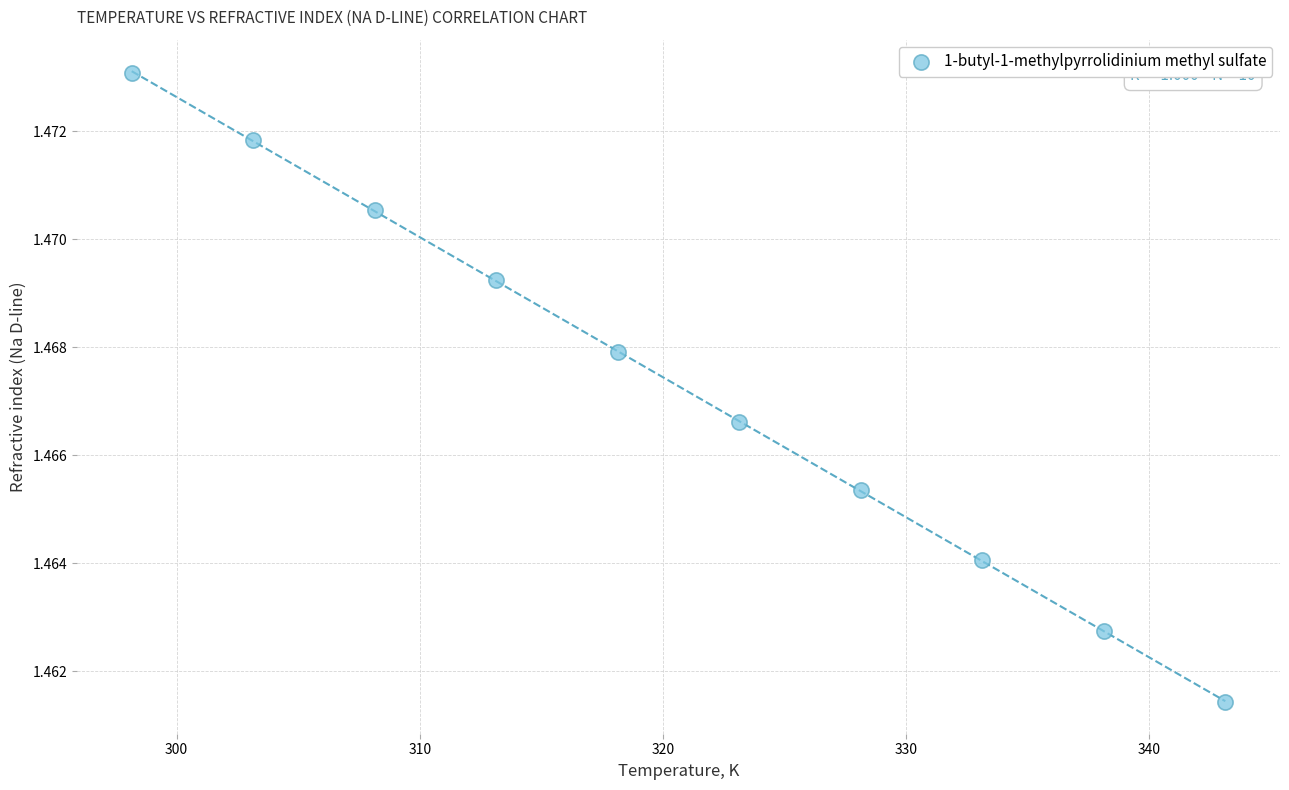

What is the average X value?

320.6